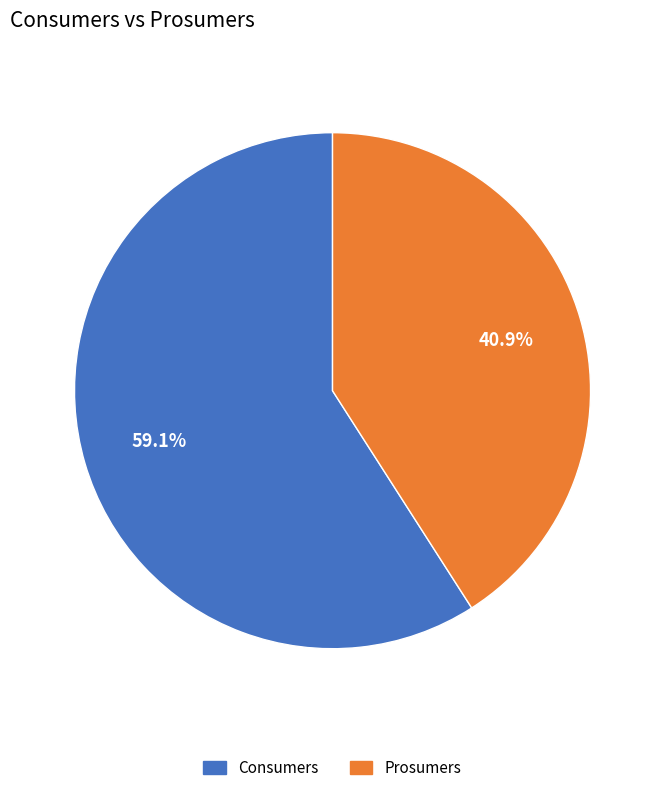

Which slice is the smallest?

Prosumers